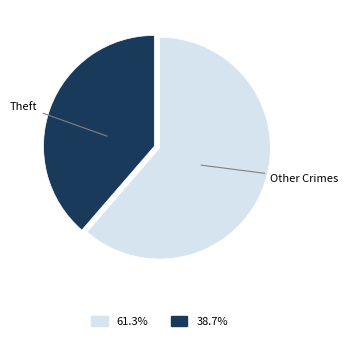

Which category has the biggest portion of the pie?

Theft